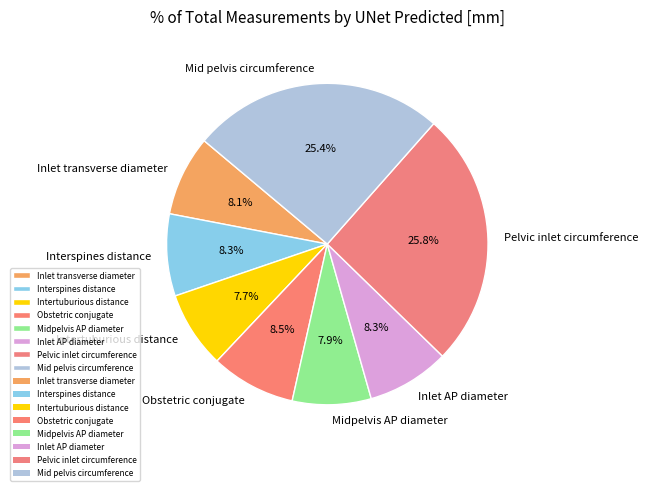

Is it true that Inlet AP diameter is 17% of the pie?

False